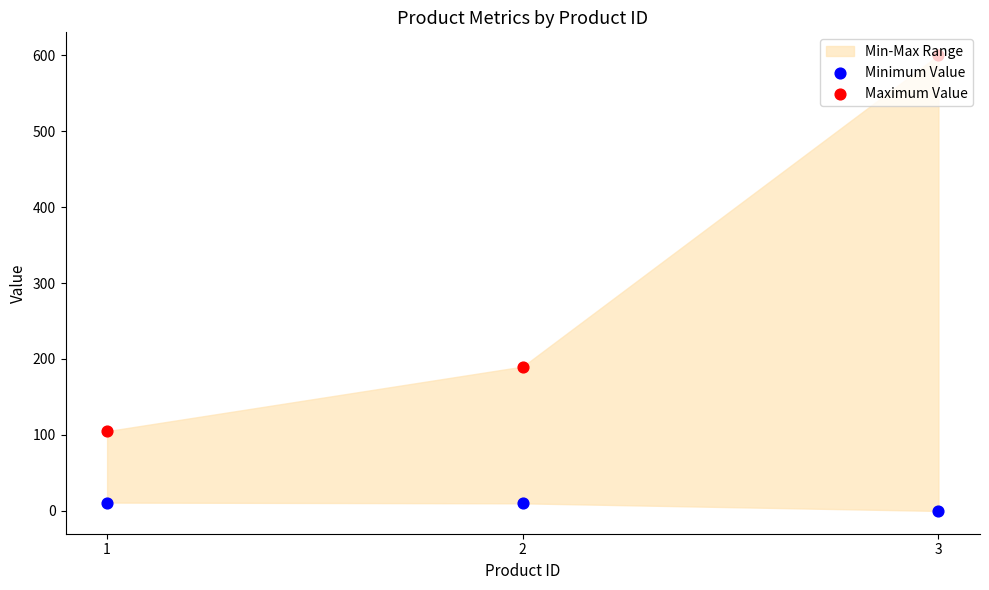

Which series has the largest total across all categories?

Maximum Value